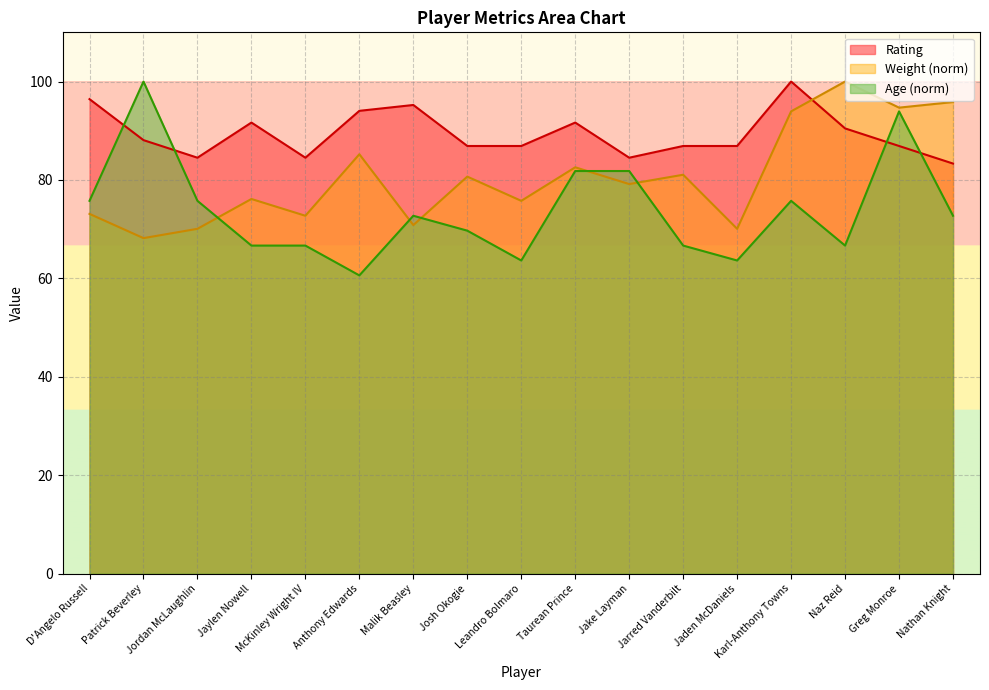

How many data points in Rating are above 86?

13